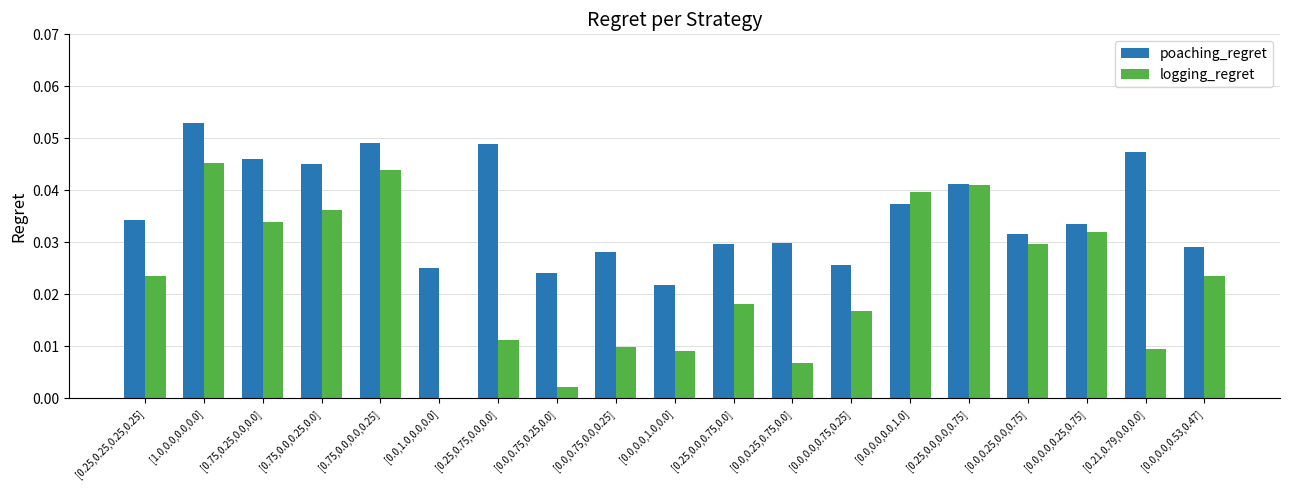

How many values in the logging_regret series exceed 0?

18